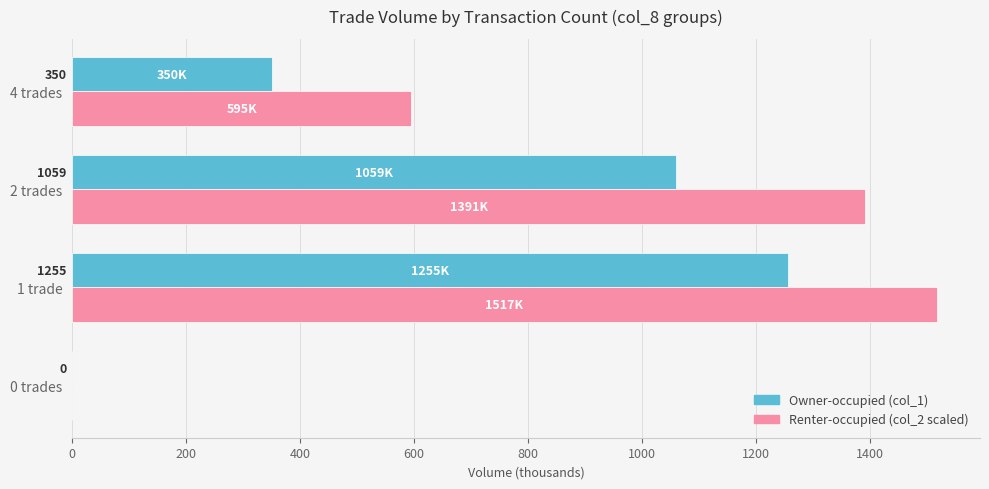

At which category is the sum across all series the highest?

1 trade